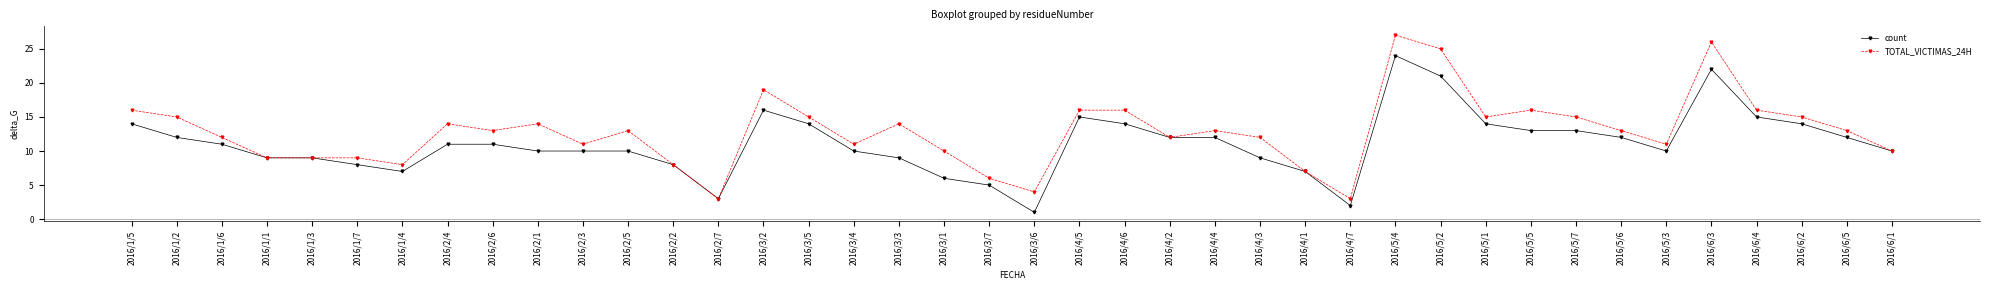

Between 2016/3/6 and 2016/5/6, which series saw the biggest shift?

count